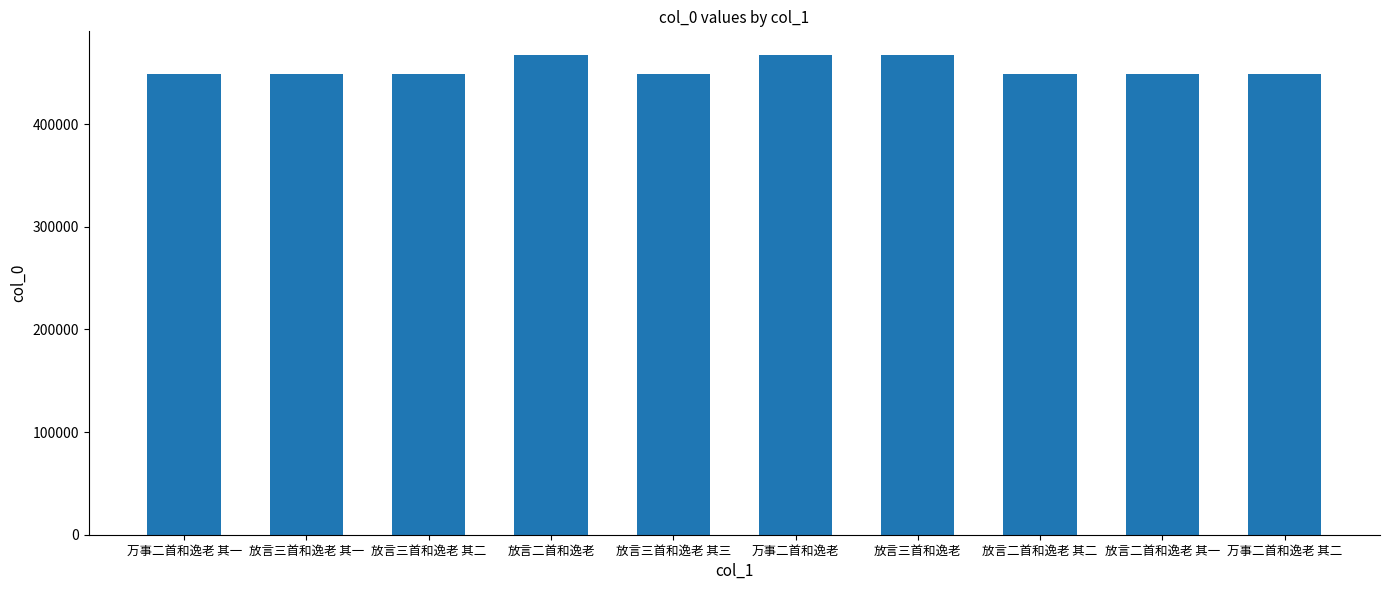

How many values are below 448518?

5